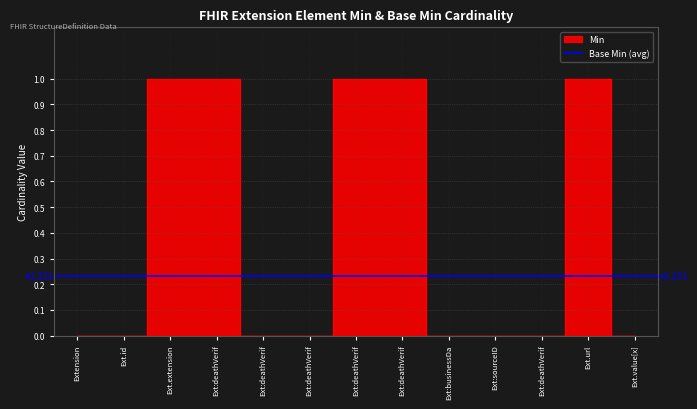

Reading right to left, transcribe all the data shown in this chart.

0	1	0	0	0	1	1	0	0	1	1	0	0